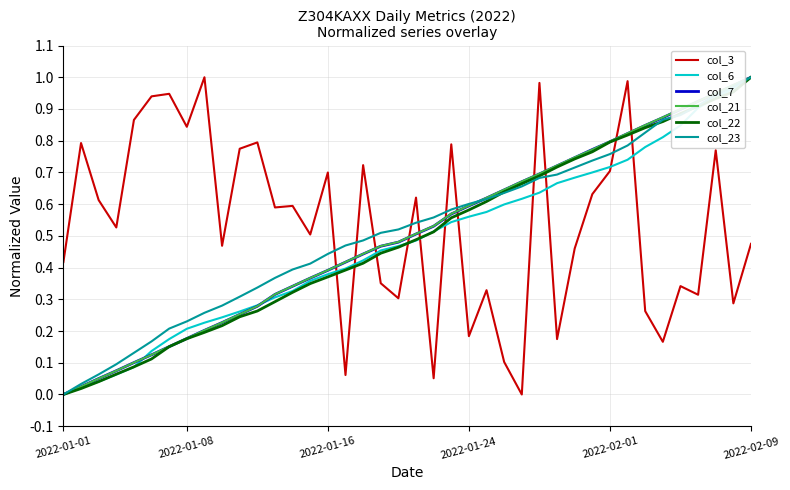

How many intersections are there between col_3 and col_21?

11